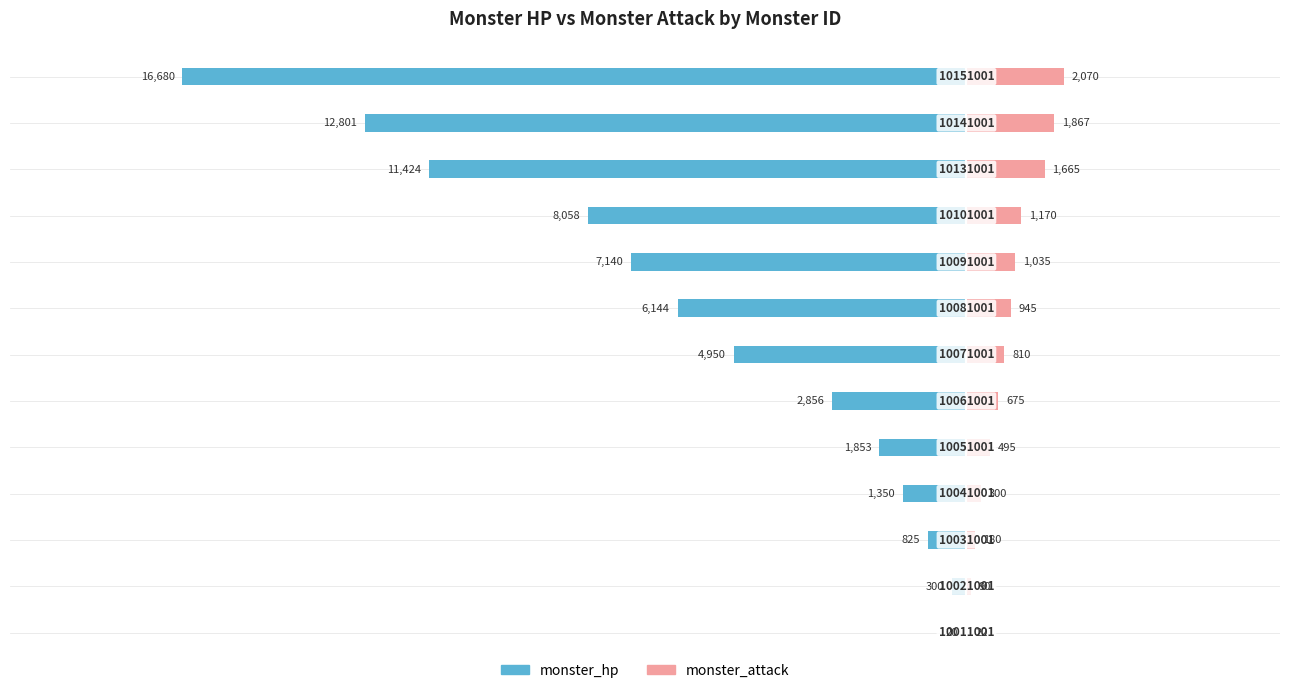

At how many categories does at least one series exceed -14027?

13